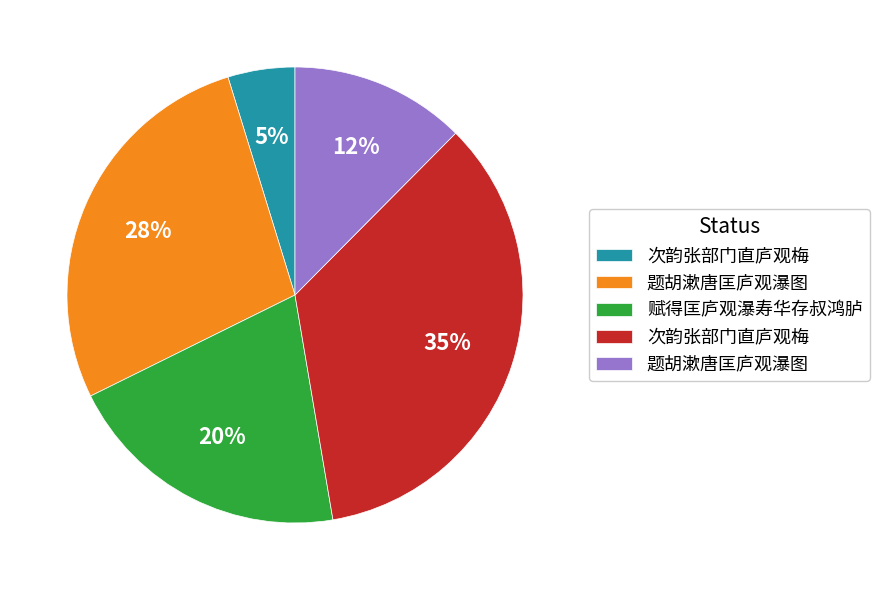

To the nearest percent, what is the average slice percentage?

20%